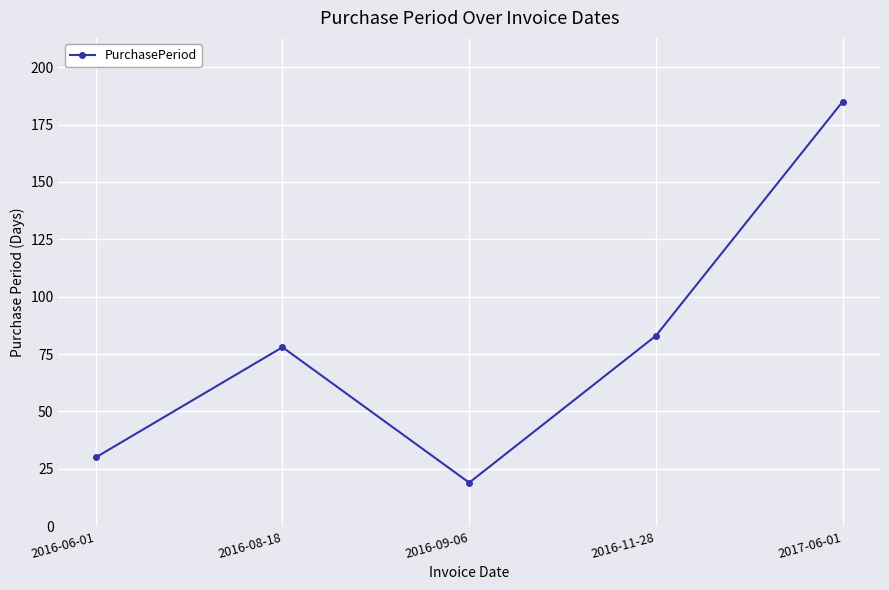

List the labels in order of value, smallest first.

2016-09-06, 2016-06-01, 2016-08-18, 2016-11-28, 2017-06-01